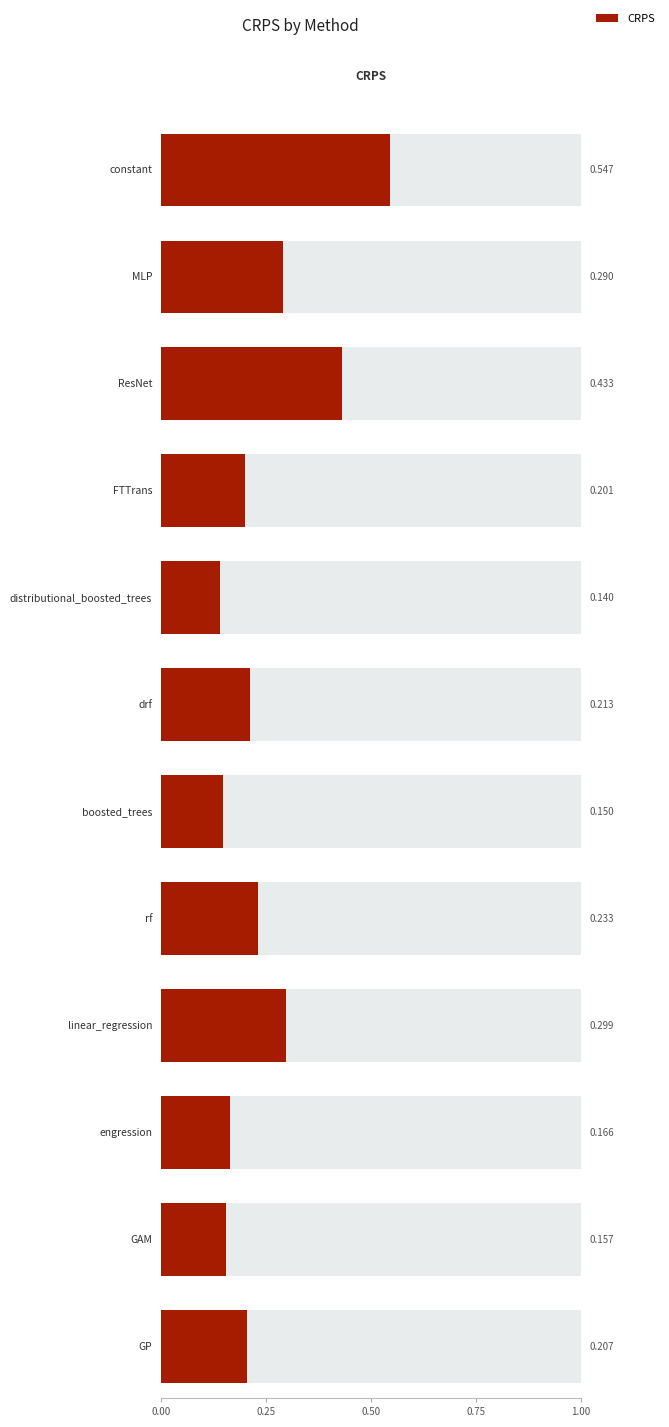

What is the minimum value shown in the chart?

0.1